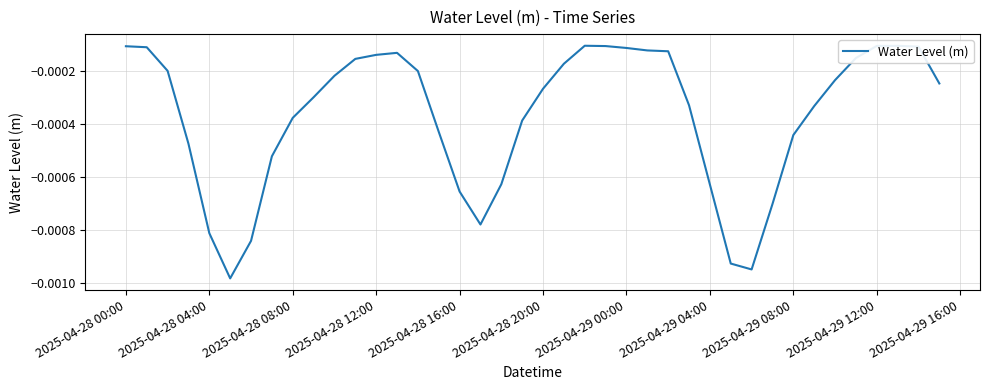

How many lines are shown in the chart?

1